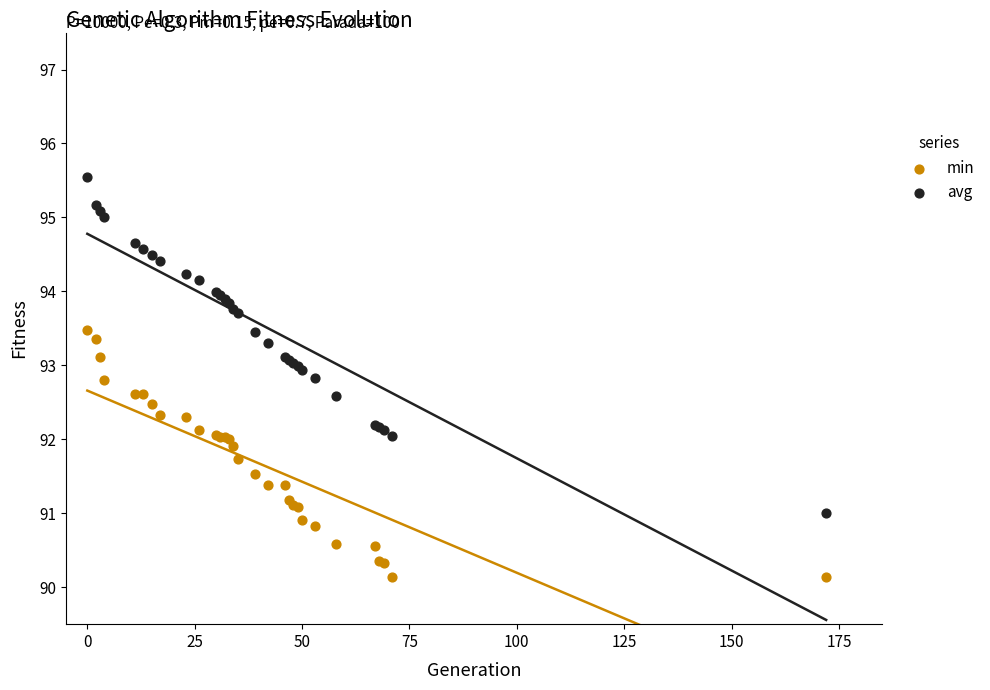

Which series contains the lowest Y value?

min